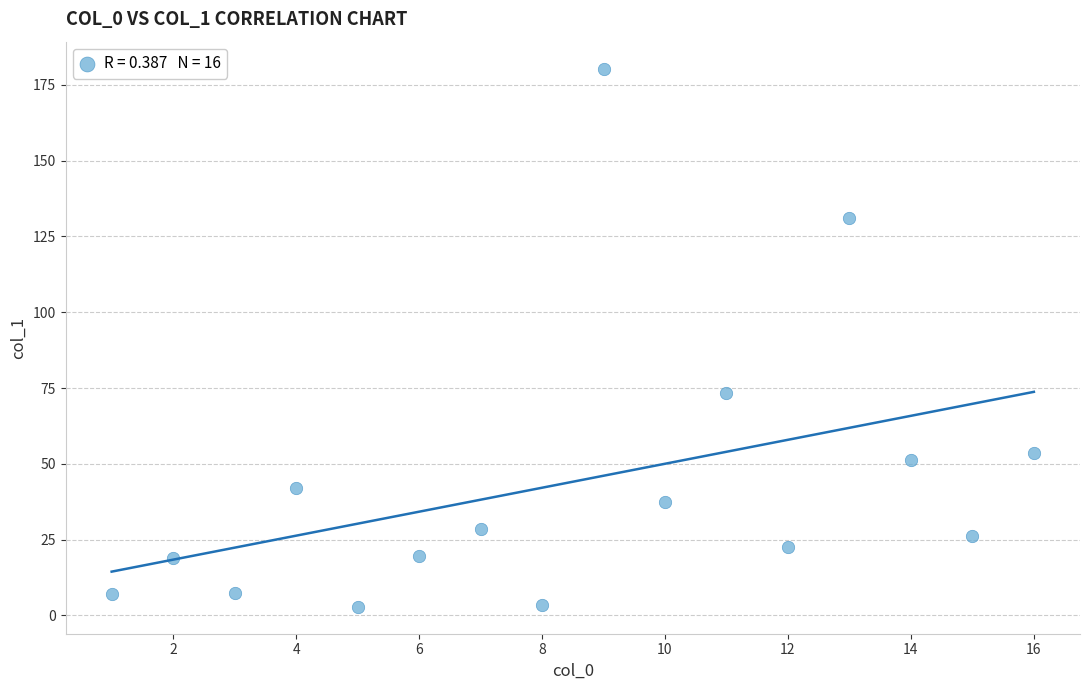

What Y value in the scatter plot is closest to 91?

73.5